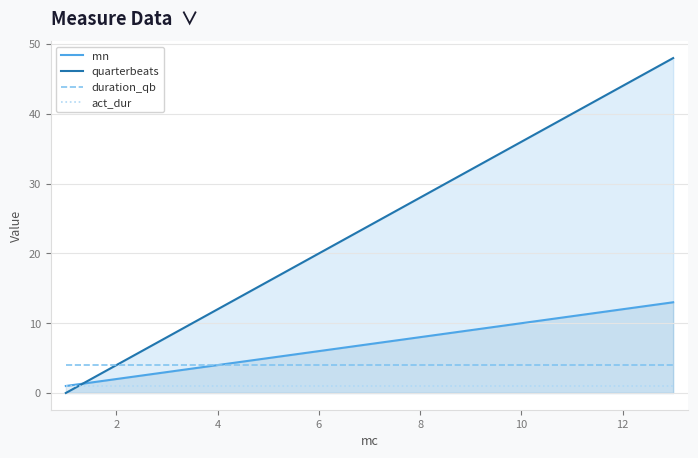

At how many categories does at least one series exceed 18?

8